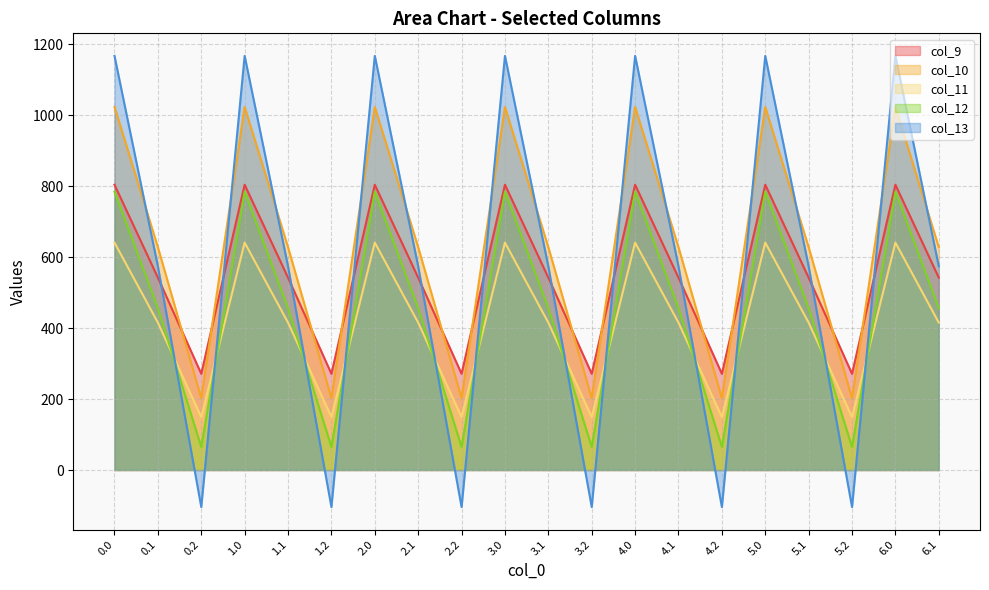

How many data points in col_12 are less than 456?

6